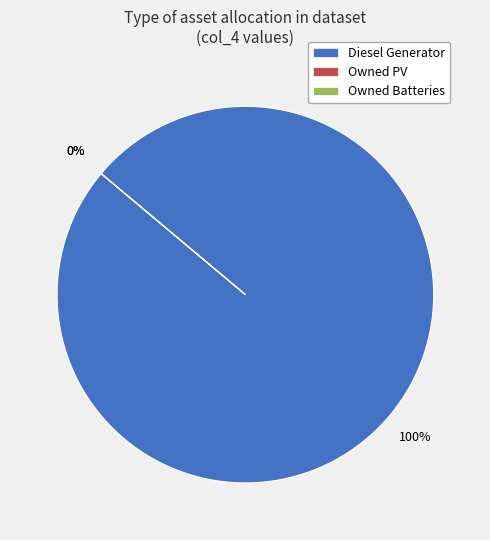

What is the change in value from Diesel Generator to Owned PV?

-400